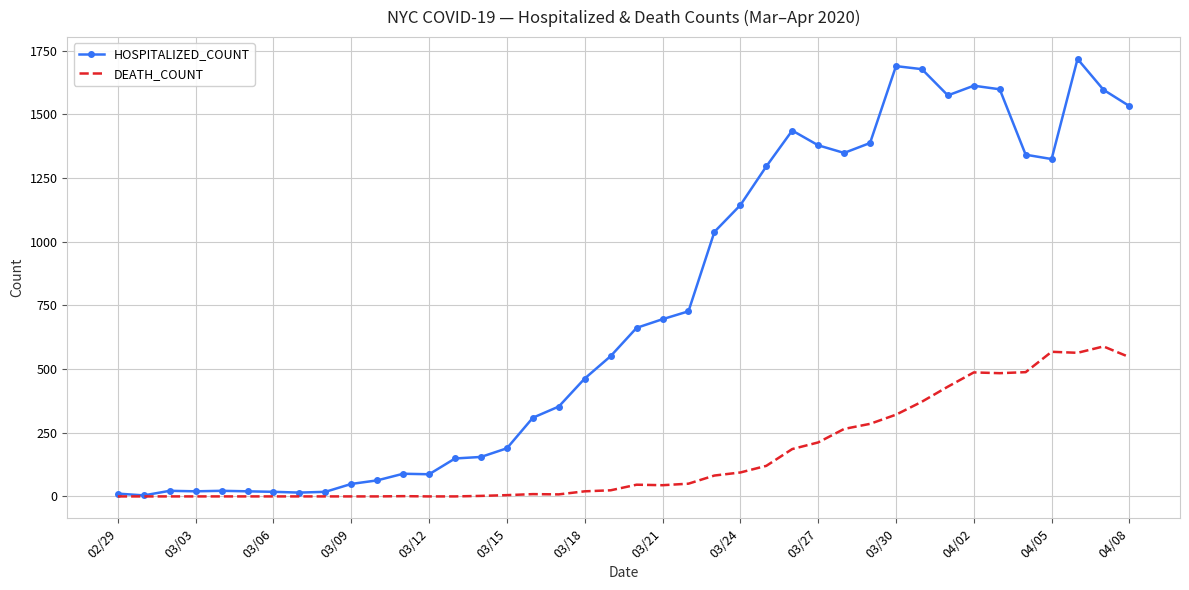

How many categories are shown in the chart?

40